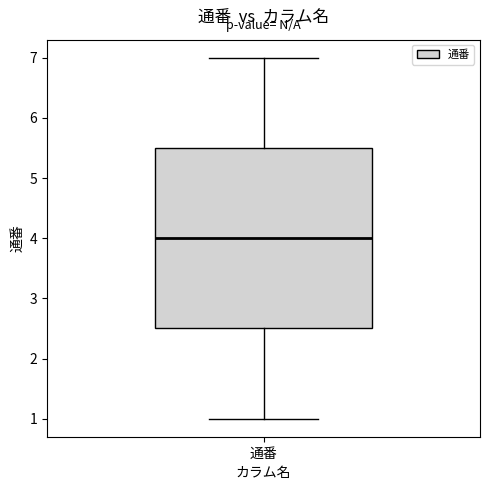

Transcribe this box plot: give where the median line is, the range the box spans, and where the two whiskers end, as read against the y-axis. The values are not printed on the chart, so give them approximately, as read against the axis.

median 4.0, box 2.5 to 5.5, whiskers 1.0 to 7.0